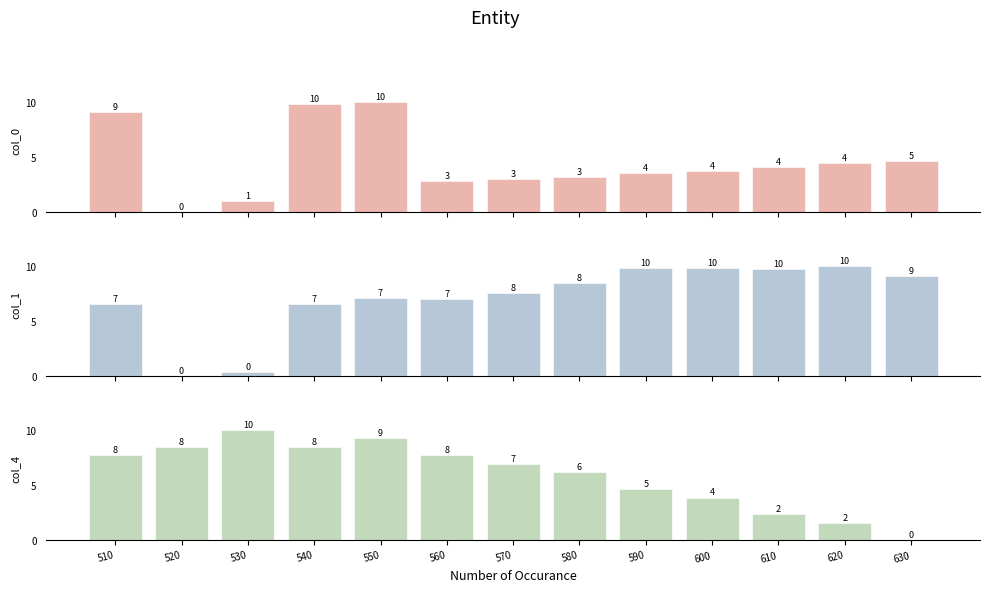

Rank the series by their maximum value, from highest to lowest.

col_0, col_1, col_4